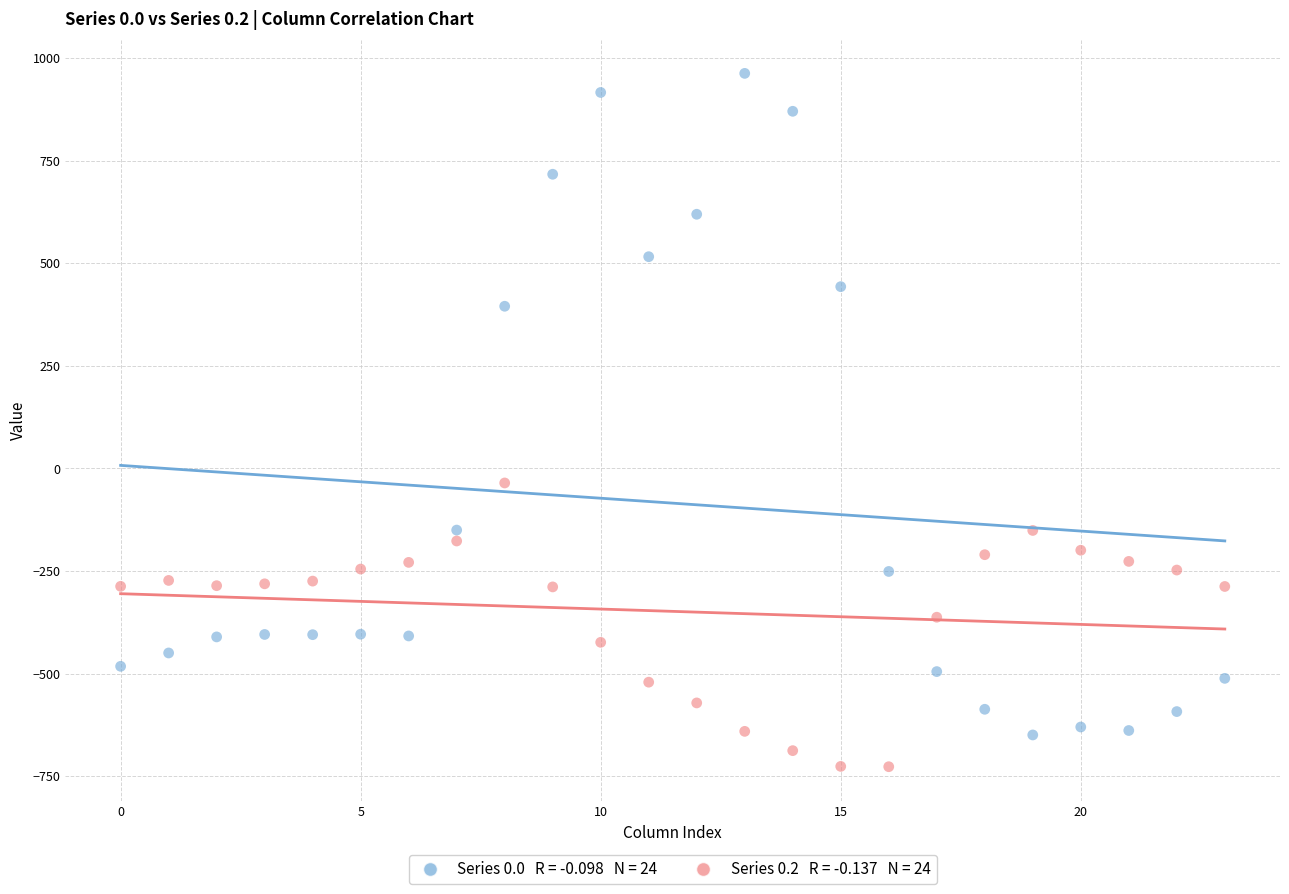

Across all data points, what is the range of Y values (max minus min)?

1689.3